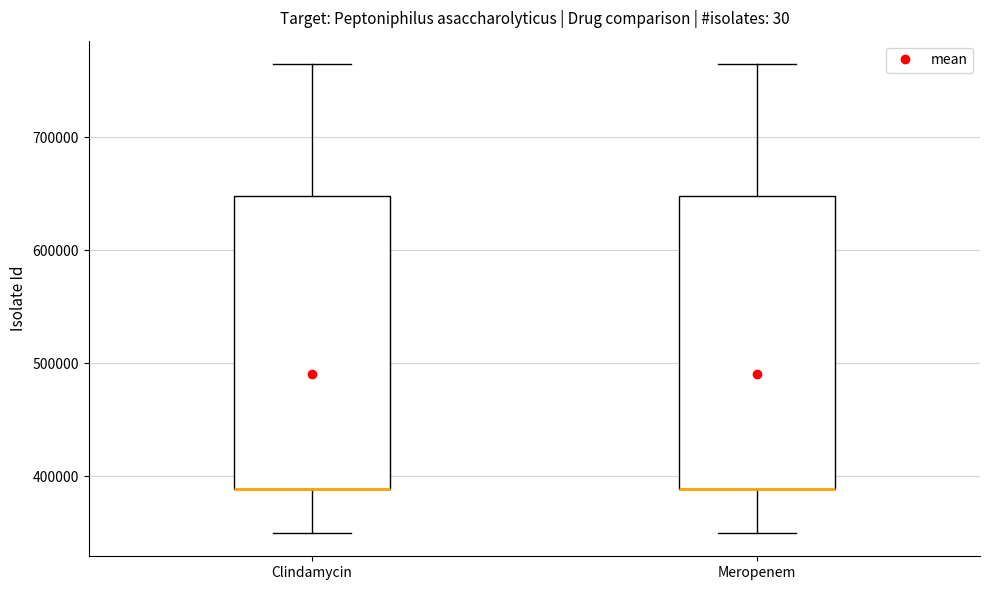

Reading left to right, read every box against the y-axis: the position of its median line, the range the box covers, and the ends of its whiskers. The values are not printed on the chart, so give them approximately, as read against the axis.

Clindamycin: median 390000 (drawn on the box's lower edge), box 390000 to 650000, whiskers 350000 to 760000
Meropenem: median 390000 (drawn on the box's lower edge), box 390000 to 650000, whiskers 350000 to 760000